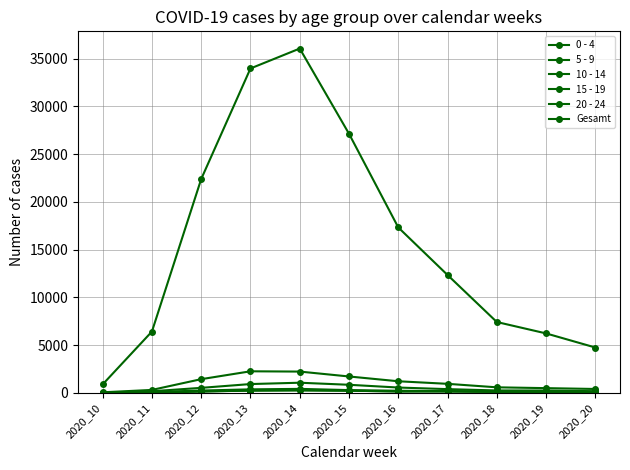

How many data points does each series have?

11